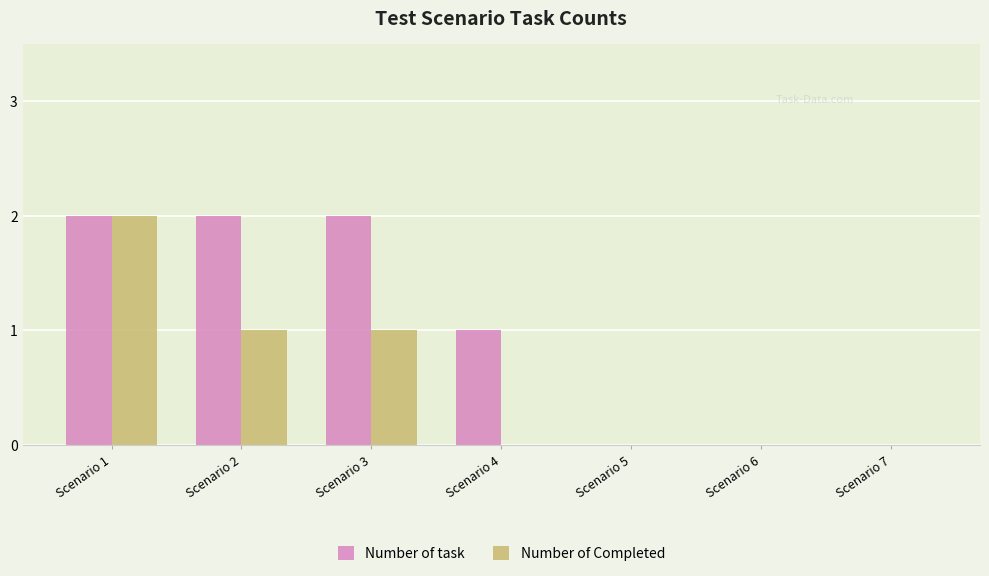

Between Scenario 2 and Scenario 7, which series saw the biggest shift?

Number of task